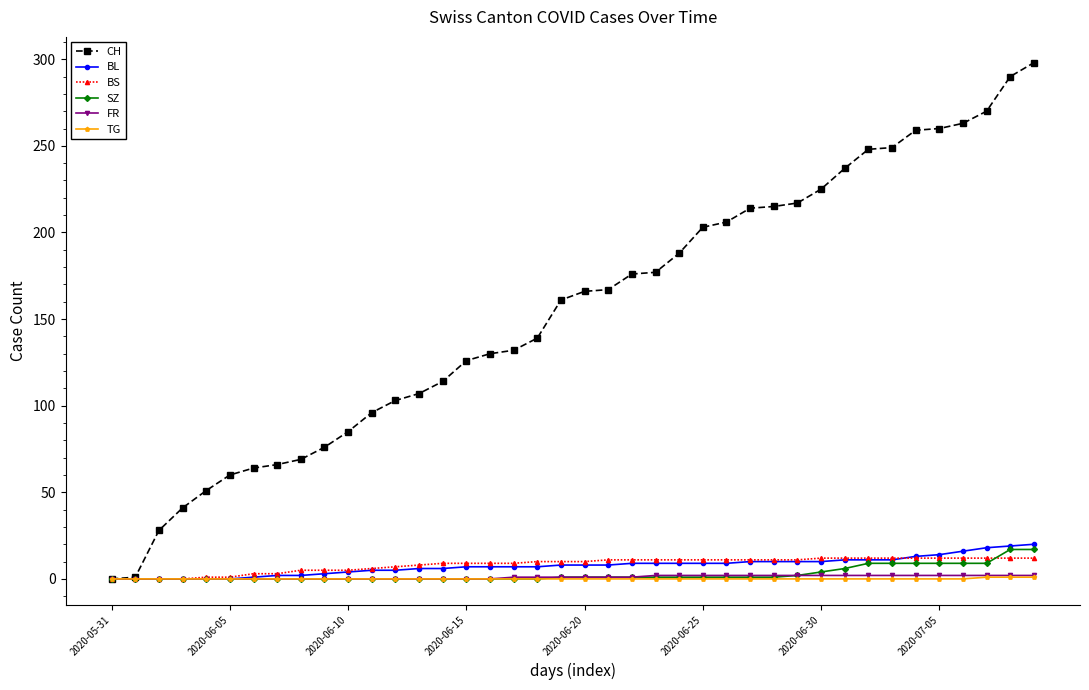

What is the difference between the maximum and second lowest values in the BS series?

12